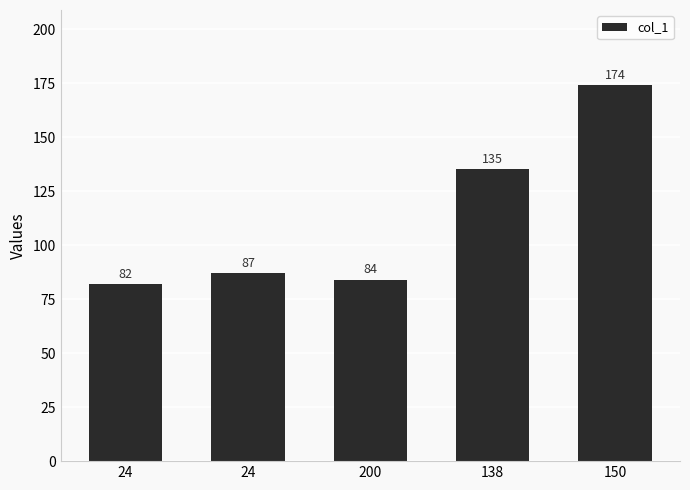

How many values are below 87?

2